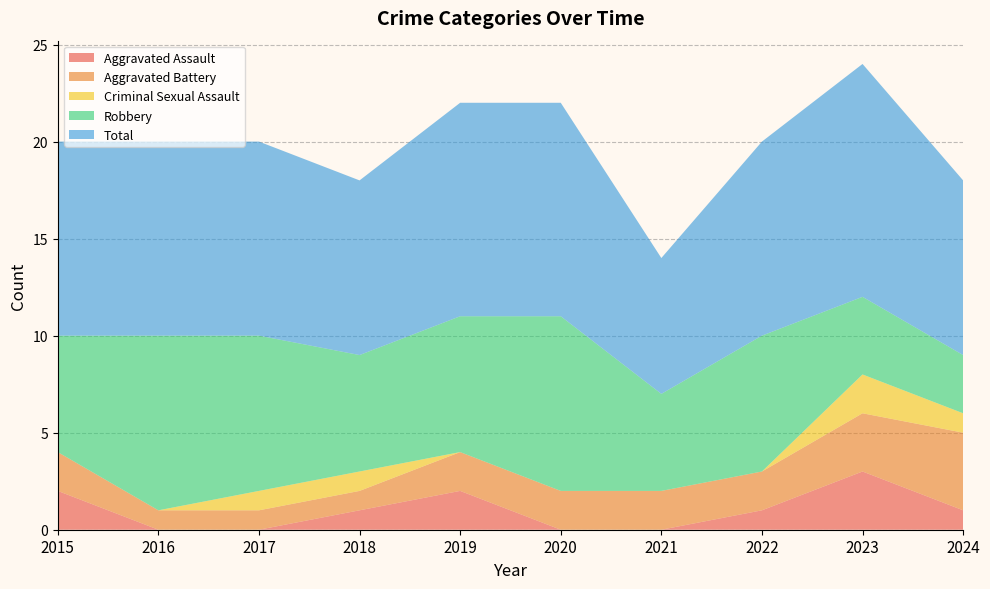

Reading left to right, extract all data points from this chart.

Aggravated Assault: 2015=2	2016=0	2017=0	2018=1	2019=2	2020=0	2021=0	2022=1	2023=3	2024=1
Aggravated Battery: 2015=2	2016=1	2017=1	2018=1	2019=2	2020=2	2021=2	2022=2	2023=3	2024=4
Criminal Sexual Assault: 2015=0	2016=0	2017=1	2018=1	2019=0	2020=0	2021=0	2022=0	2023=2	2024=1
Robbery: 2015=6	2016=9	2017=8	2018=6	2019=7	2020=9	2021=5	2022=7	2023=4	2024=3
Total: 2015=10	2016=10	2017=10	2018=9	2019=11	2020=11	2021=7	2022=10	2023=12	2024=9